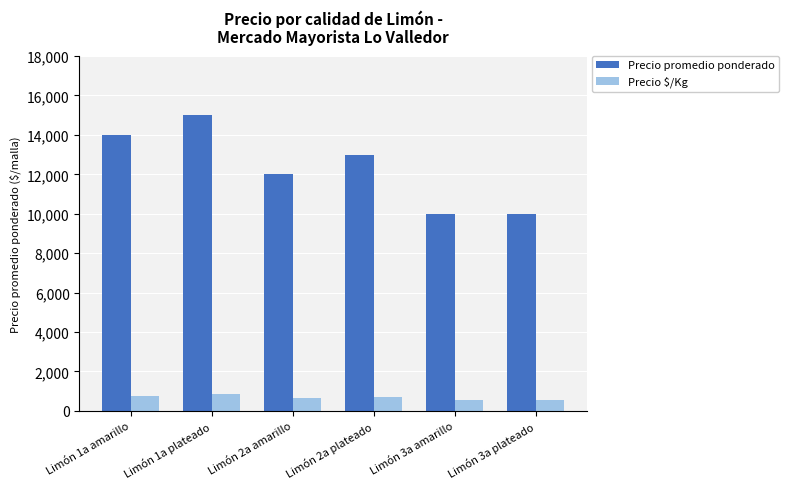

How many data points in Precio promedio ponderado are less than 13000?

3